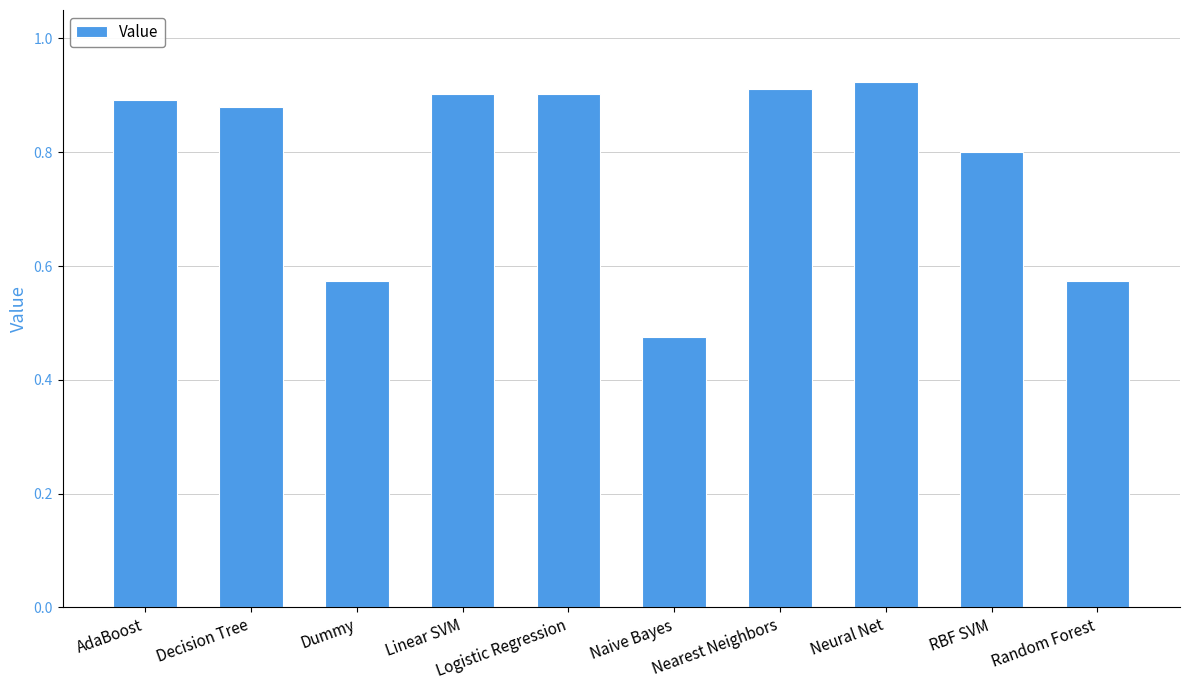

The chart shows a value of 0.8 at Random Forest. True or false?

False